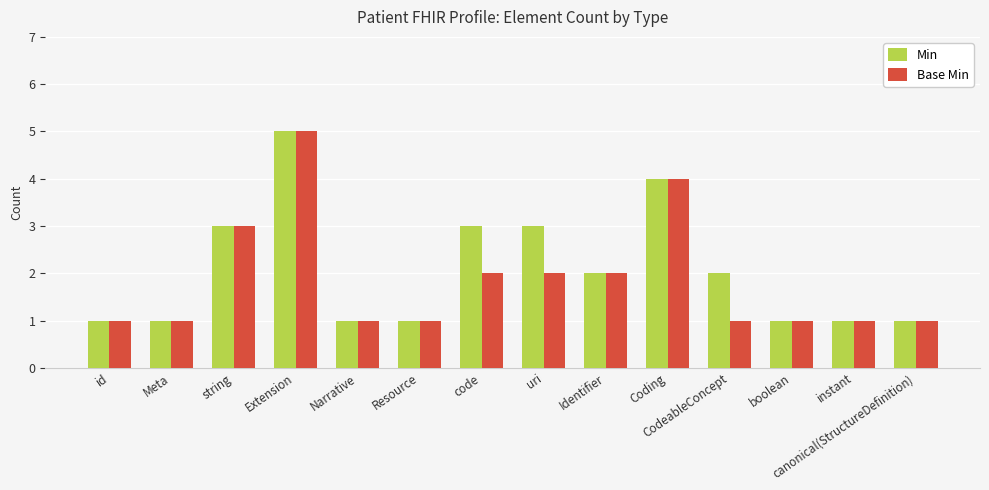

Between Coding and CodeableConcept, which series saw the biggest shift?

Base Min